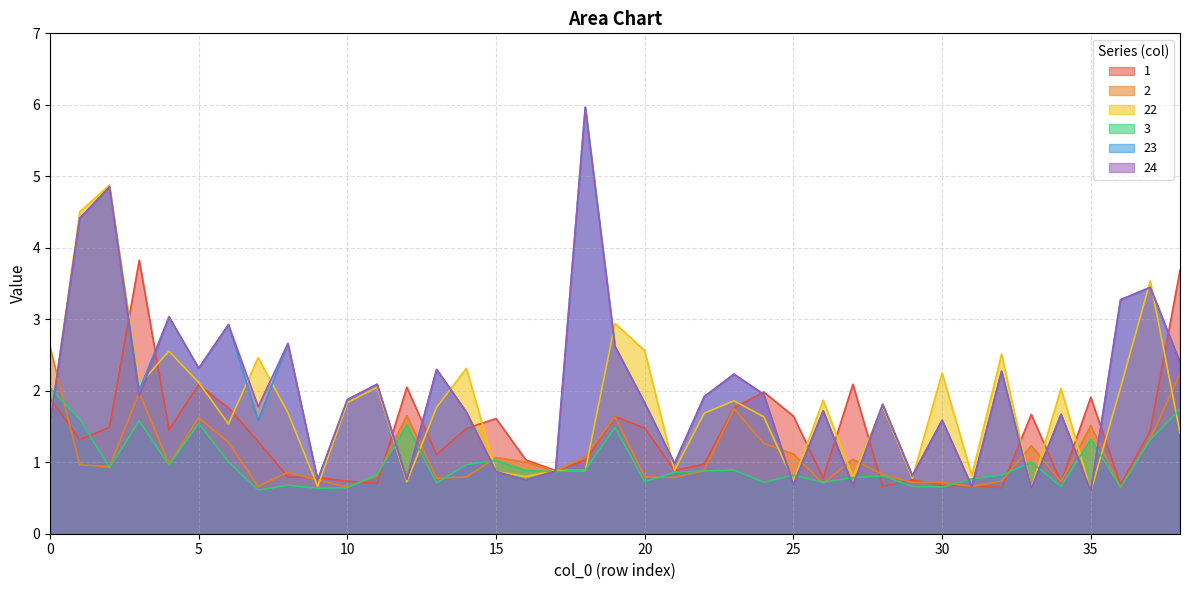

How many data points does each series have?

39